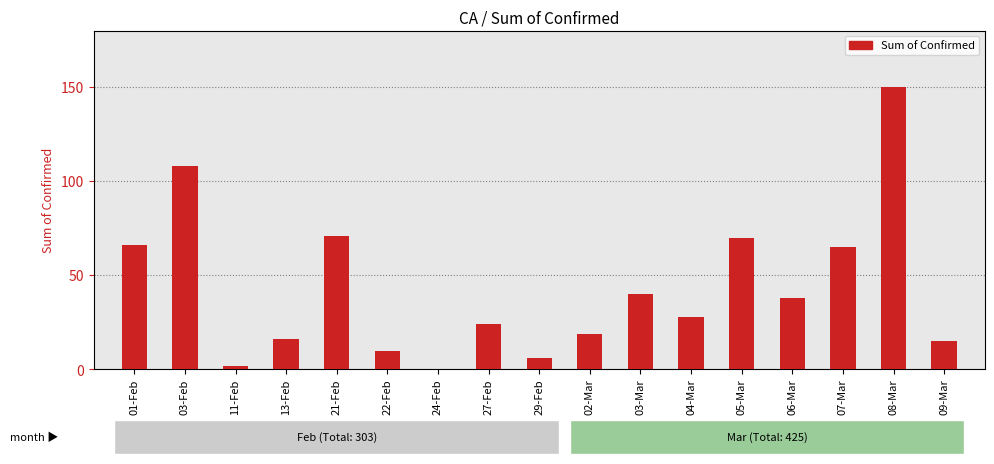

Reading right to left, extract all data points from this chart.

09-Mar=15	08-Mar=150	07-Mar=65	06-Mar=38	05-Mar=70	04-Mar=28	03-Mar=40	02-Mar=19	29-Feb=6	27-Feb=24	24-Feb=0	22-Feb=10	21-Feb=71	13-Feb=16	11-Feb=2	03-Feb=108	01-Feb=66